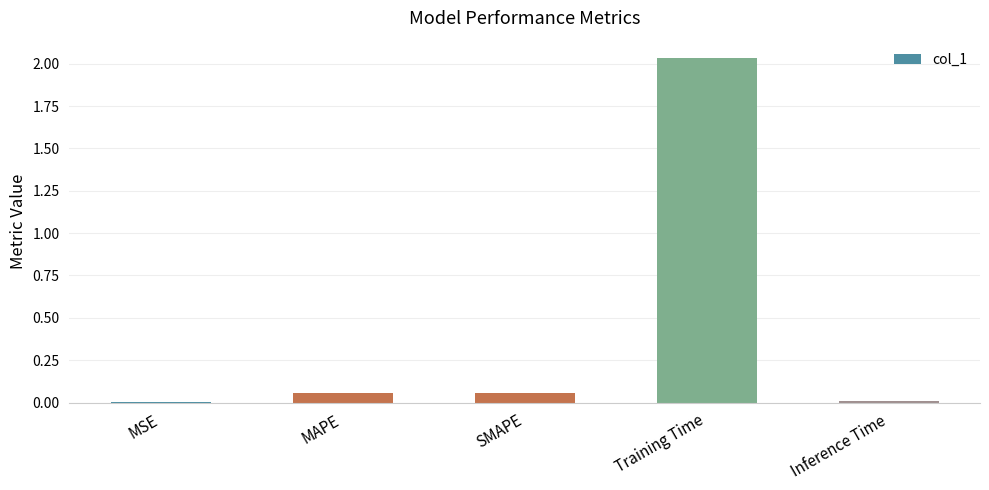

The value at MSE is 0.0. True or false?

True